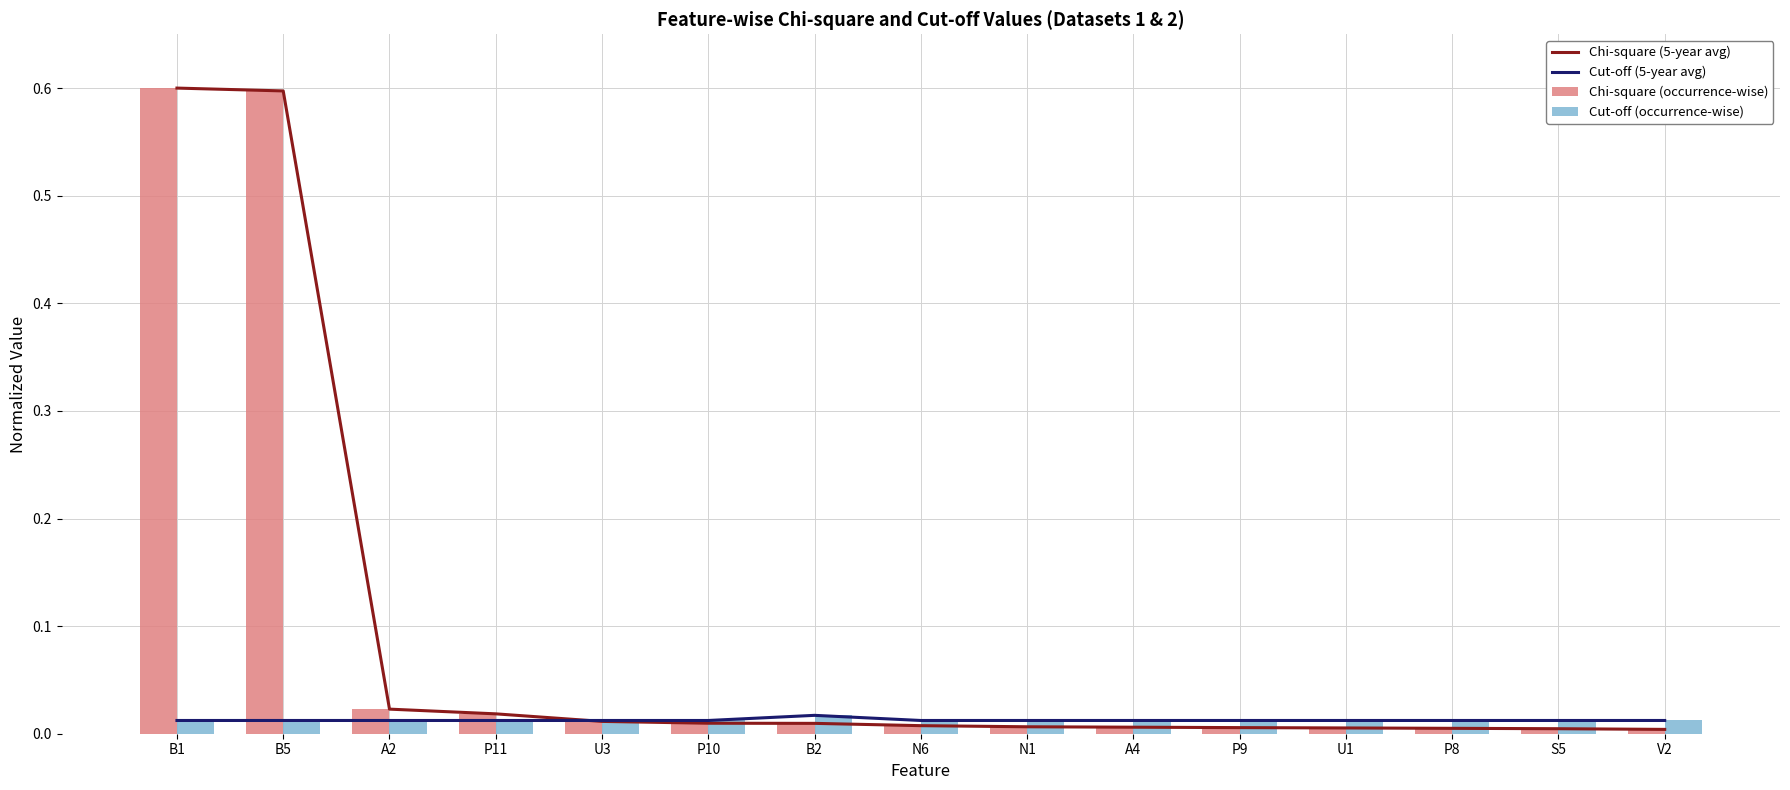

What is the difference between the maximum and minimum values in the Chi-square (occurrence-wise) series?

0.6